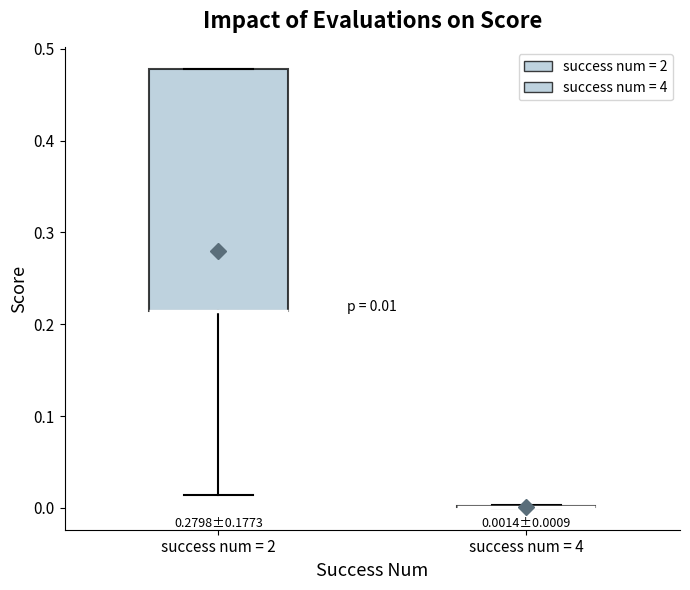

Comparing the boxes themselves (not the whiskers), which one is the tallest?

success num = 2